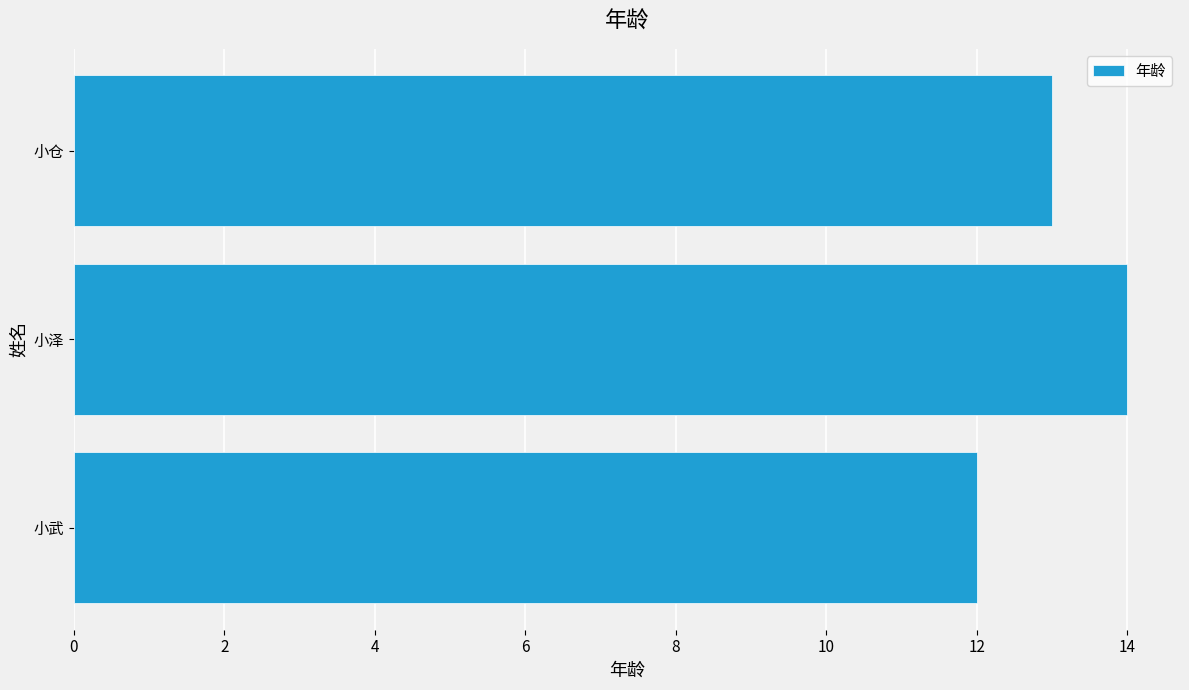

What is the average value?

13